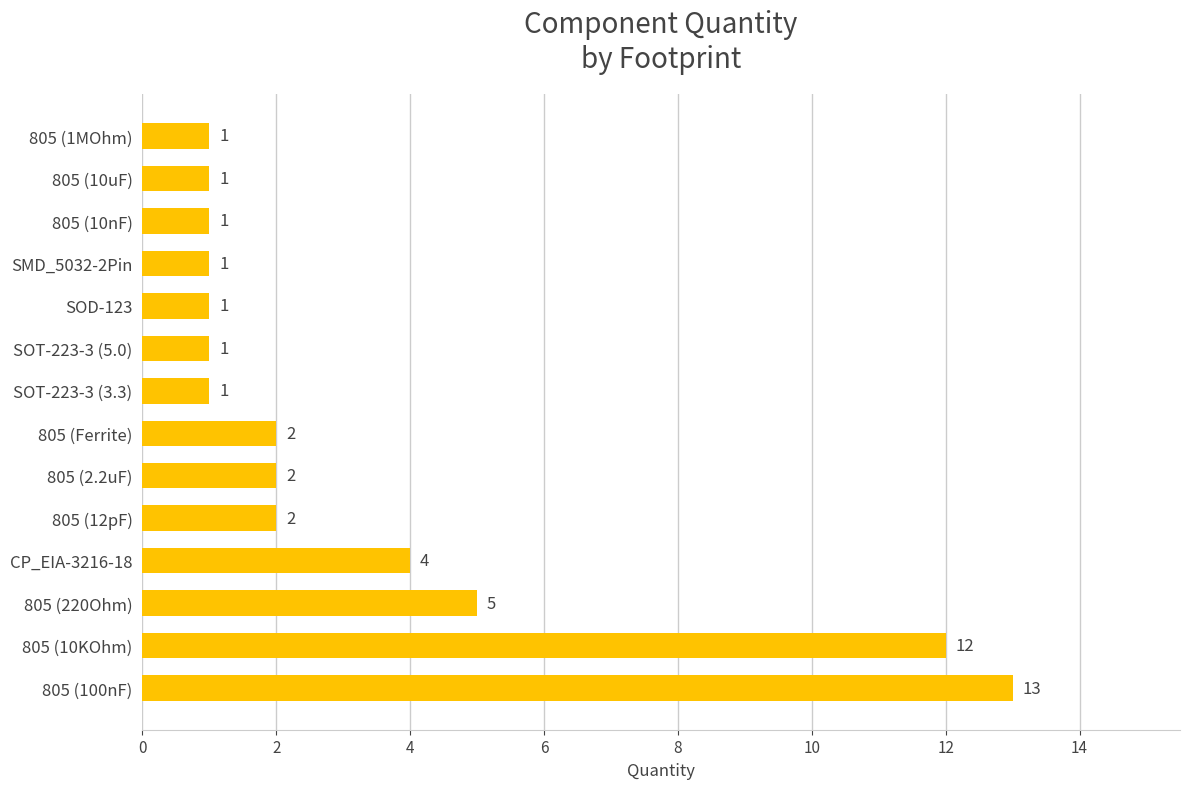

What is the average value?

3